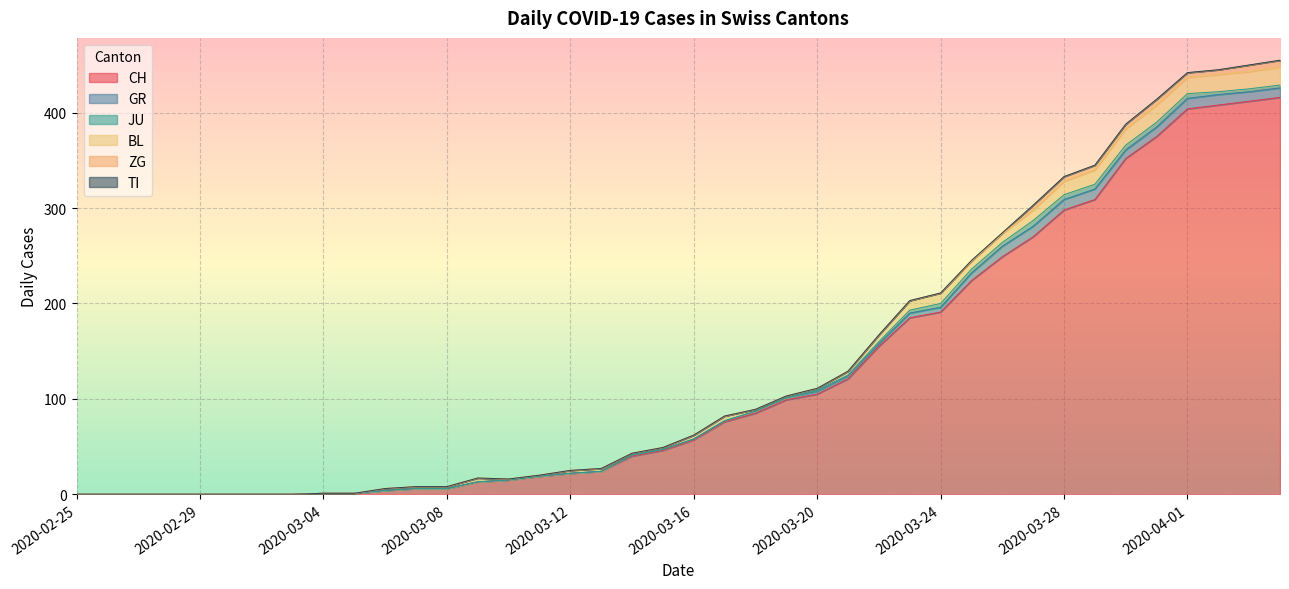

What is the total value across all series at 2020-03-19?

103